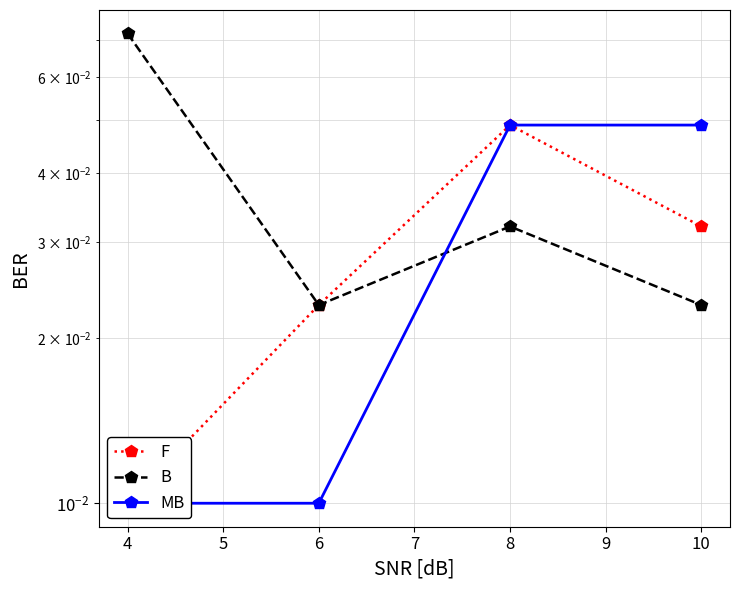

How many B values are between 0 and 1?

4